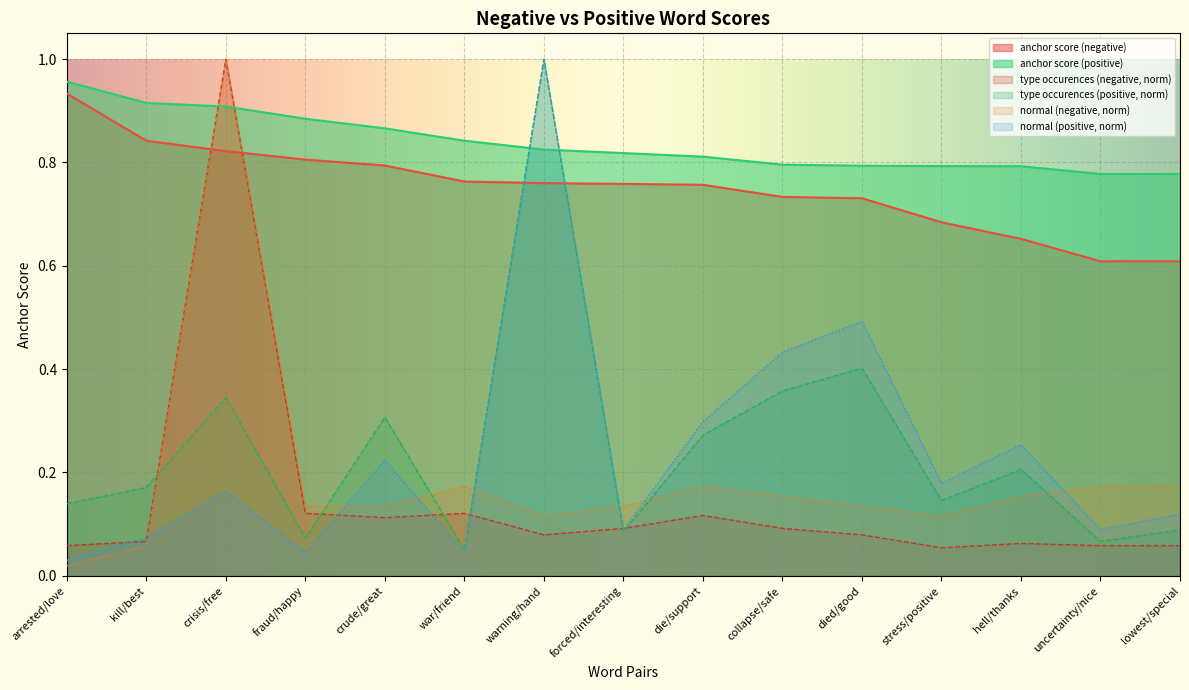

What is the label of the 2nd point from the left?

kill/best